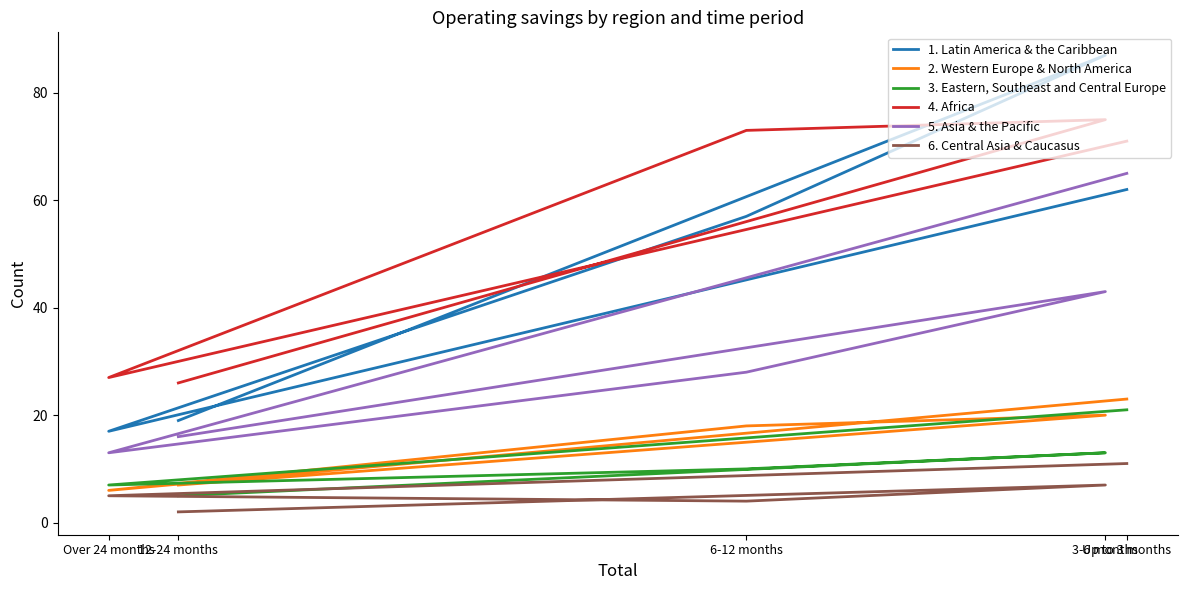

What is the approximate value of 3. Eastern, Southeast and Central Europe at Up to 3 months?

21